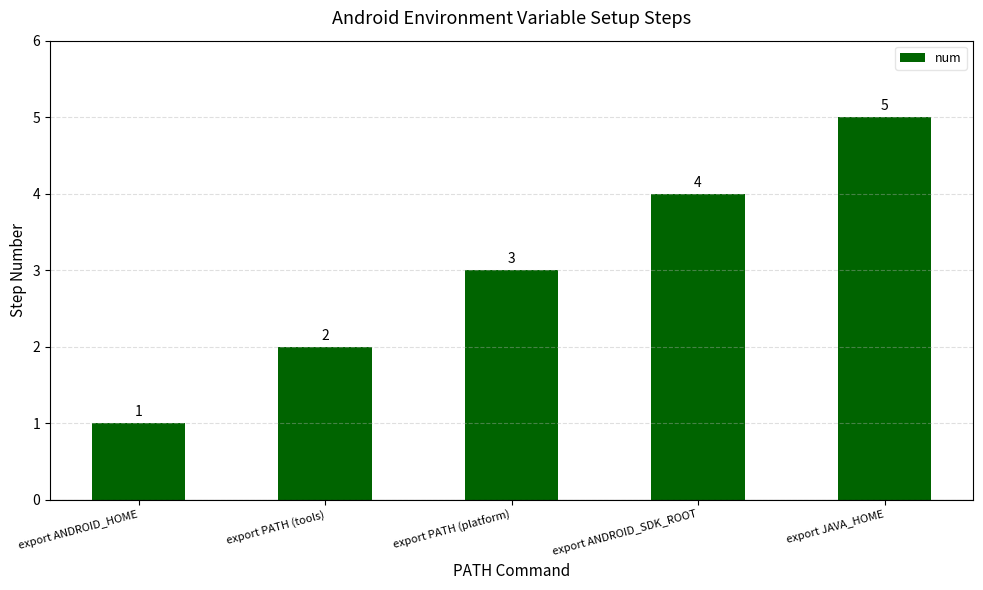

What is the difference between the maximum and second lowest values?

3